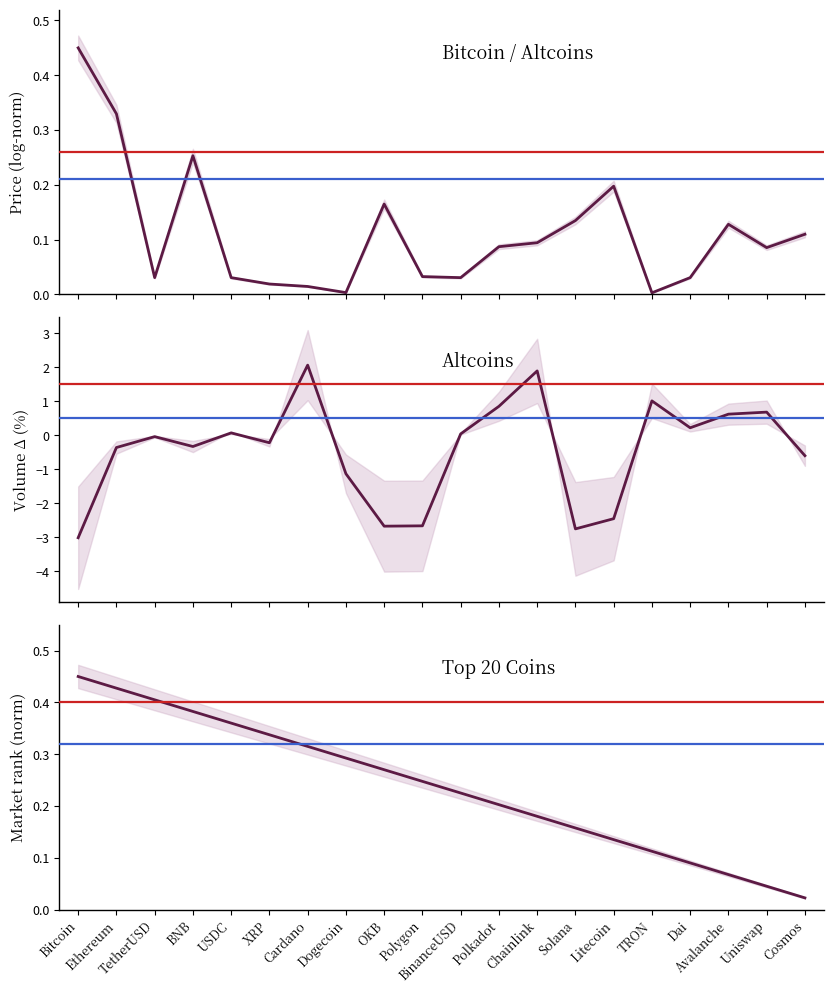

What is the label of the 13th point from the left?

Chainlink